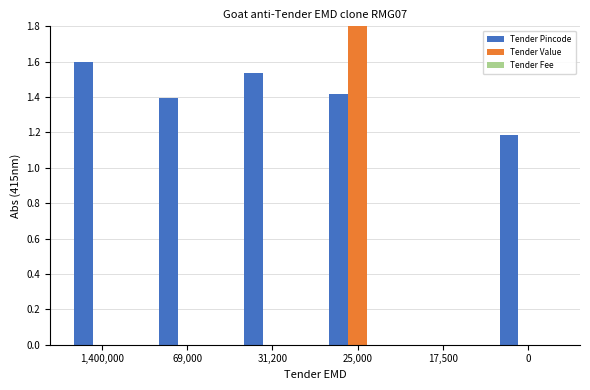

What is the maximum value for Tender Pincode?

1.6